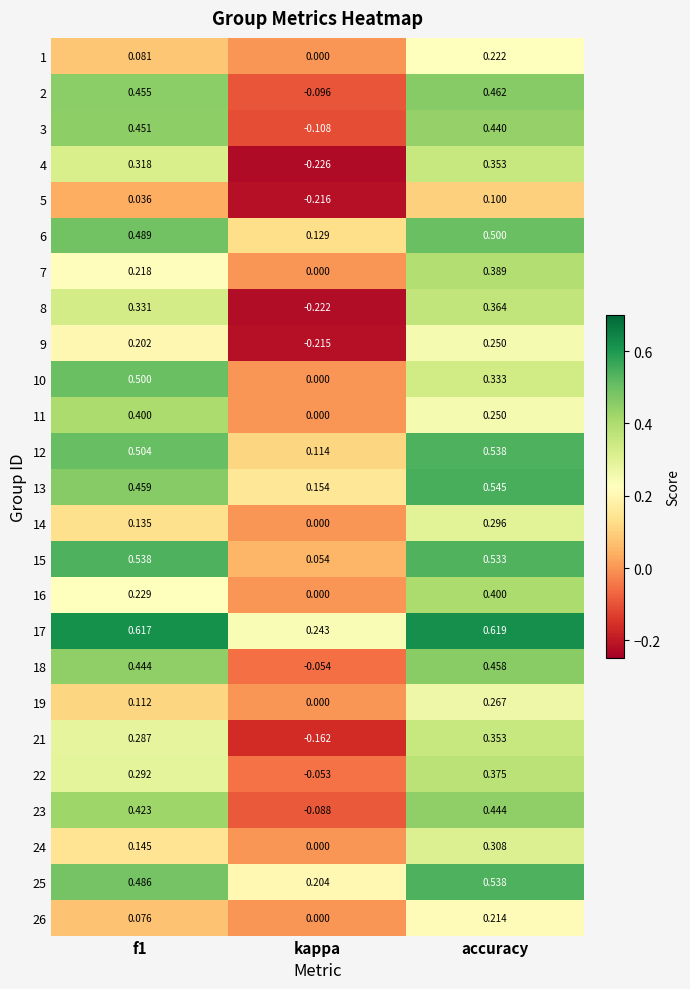

Which label corresponds to the largest value in the chart?

accuracy